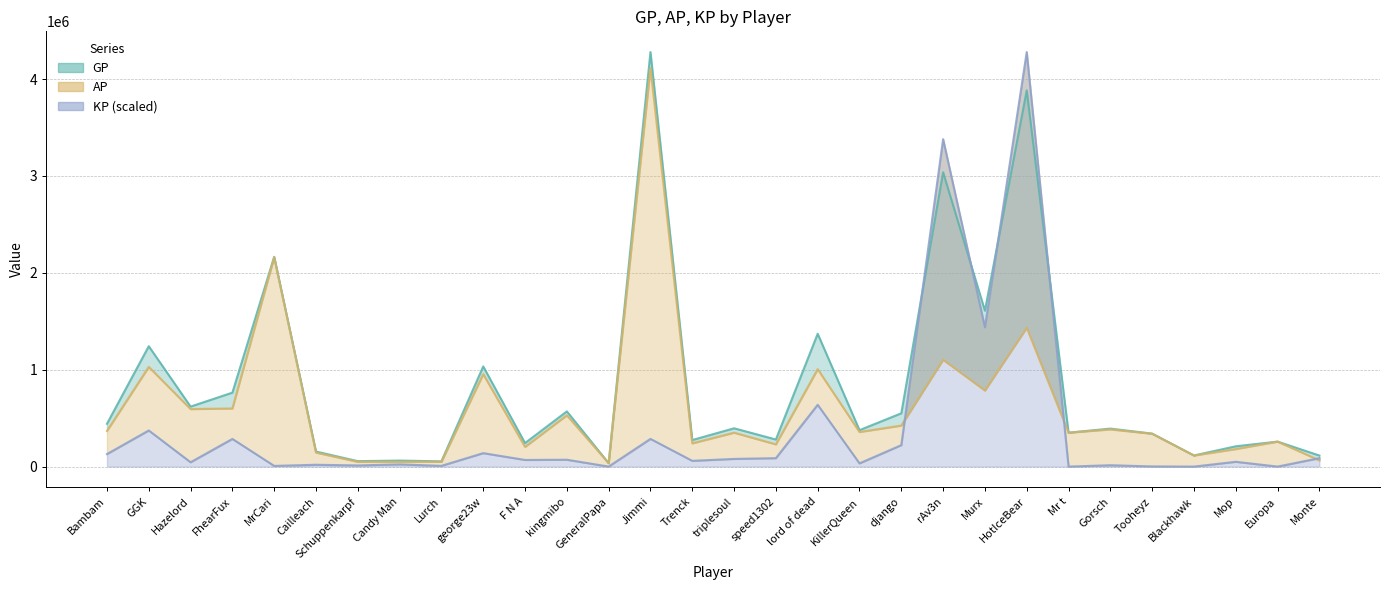

True or false: AP and GP intersect in this chart.

False